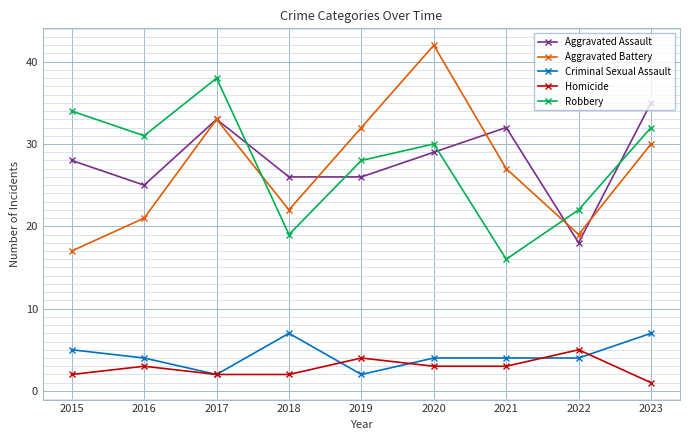

What is the value of the Aggravated Assault point at the 7th from the left?

32